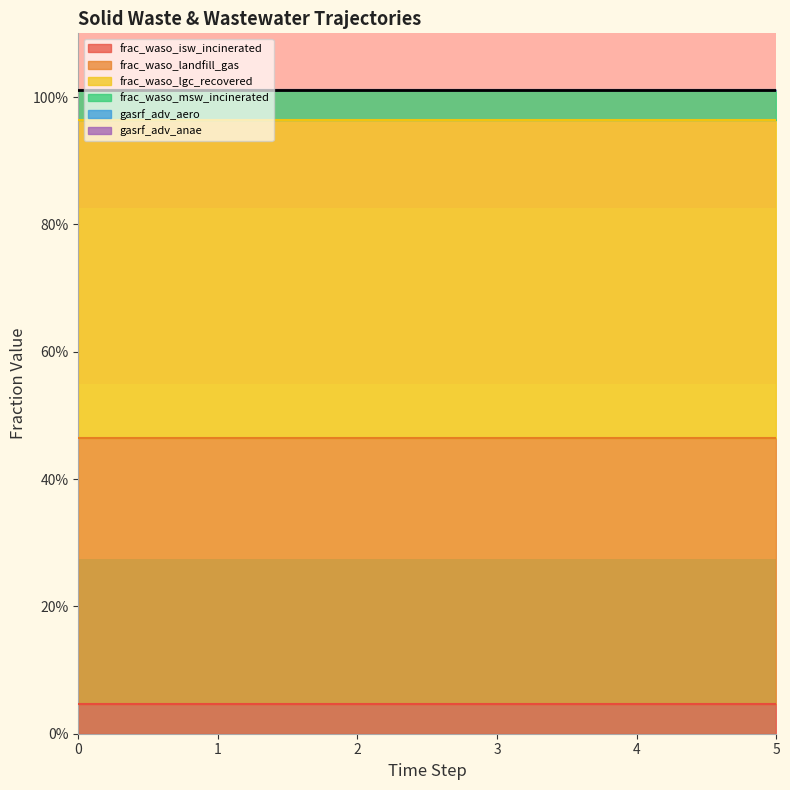

True or false: frac_waso_isw_incinerated and frac_waso_msw_incinerated intersect in this chart.

False